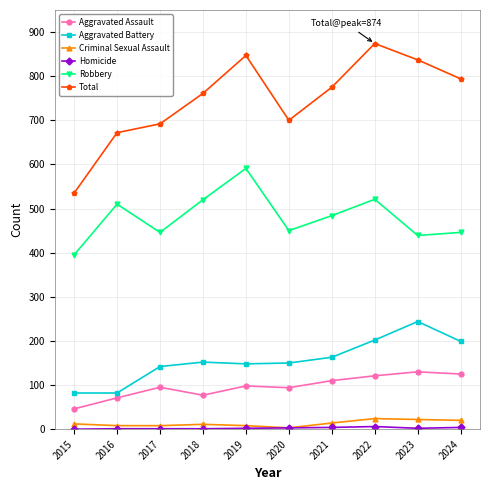

At which category does Total reach its first local valley?

2020